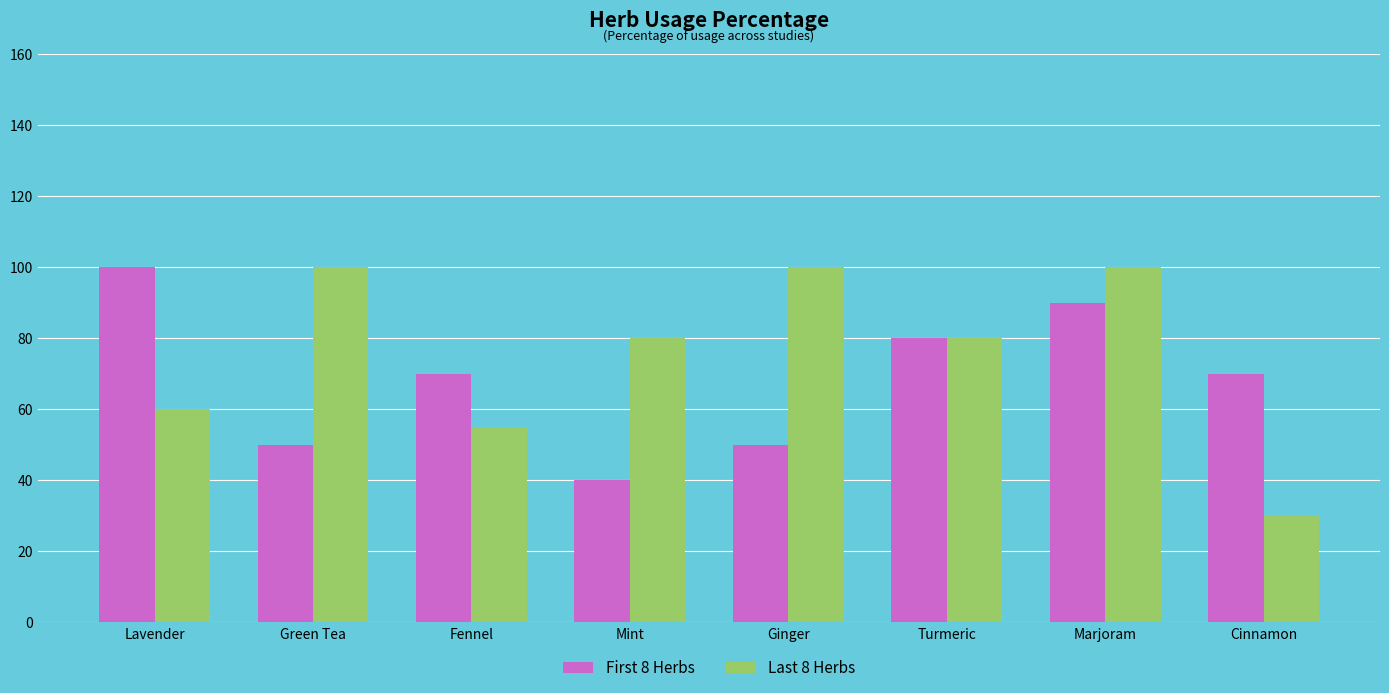

Which series has the widest spread of values?

Last 8 Herbs